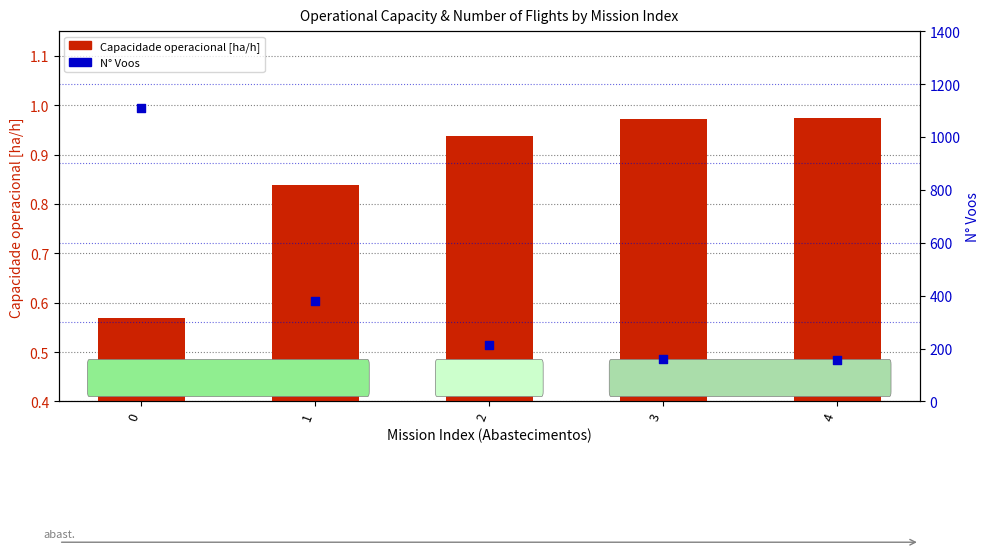

At how many categories does at least one series exceed 711?

1